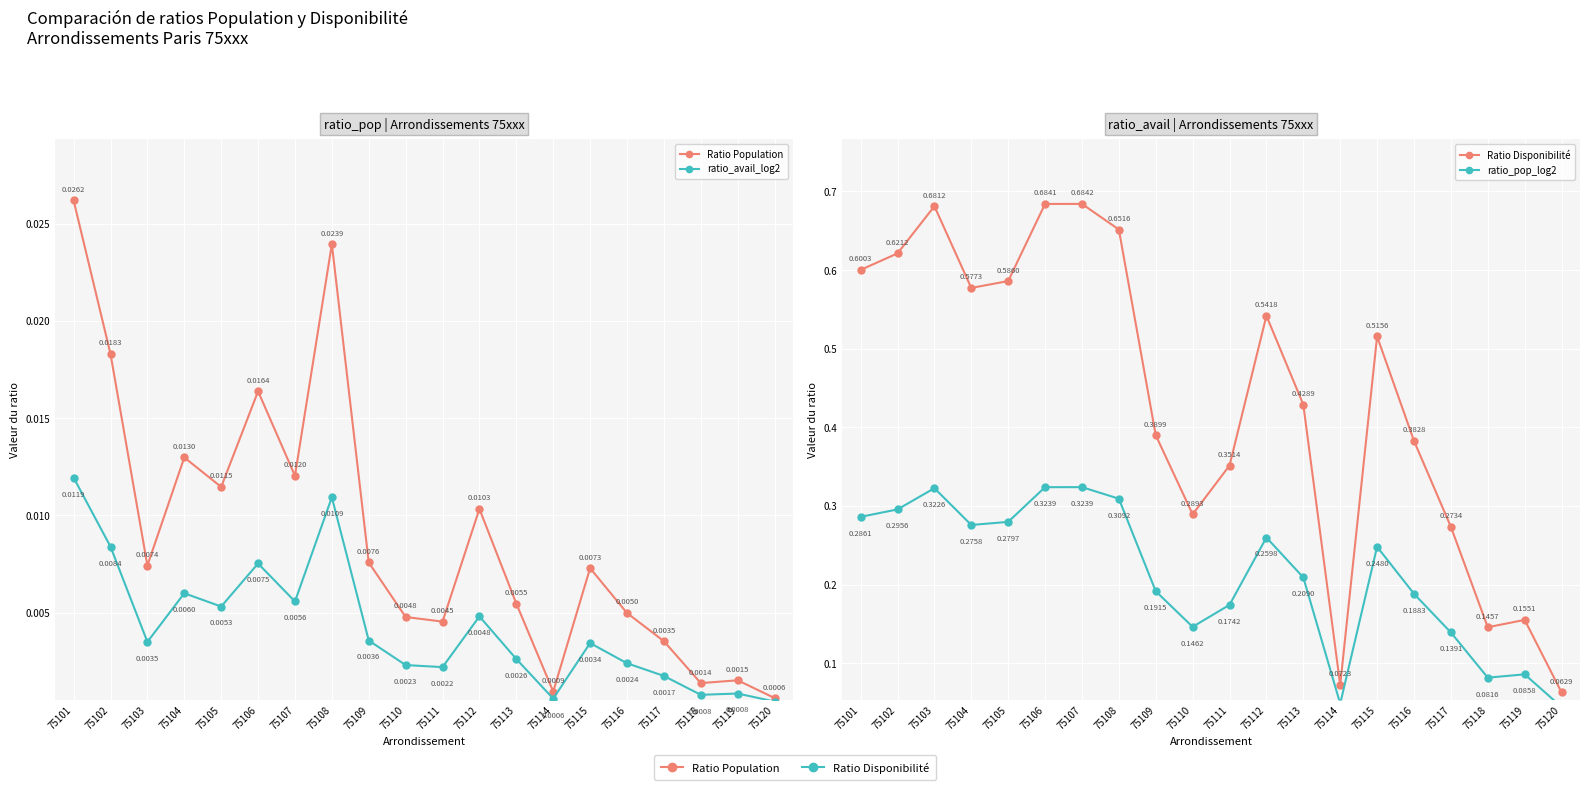

True or false: ratio_pop_log2 and Ratio Population intersect in this chart.

False